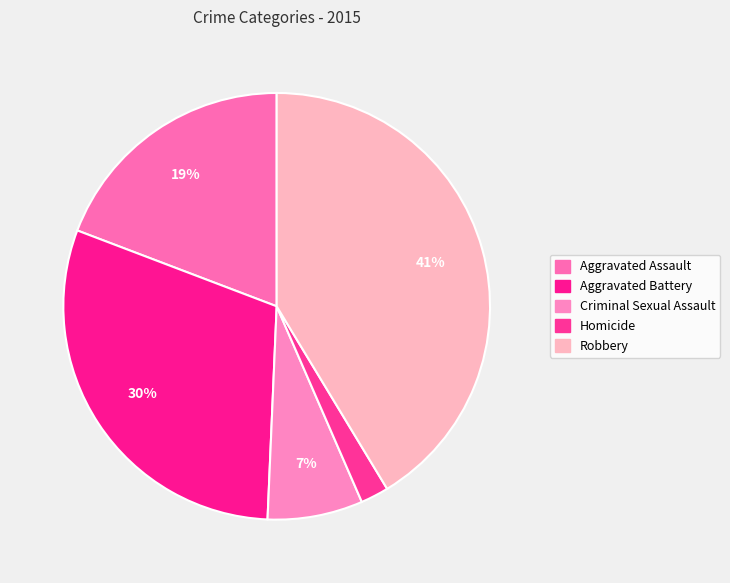

What percentage is the Aggravated Assault slice, to the nearest percent?

19%